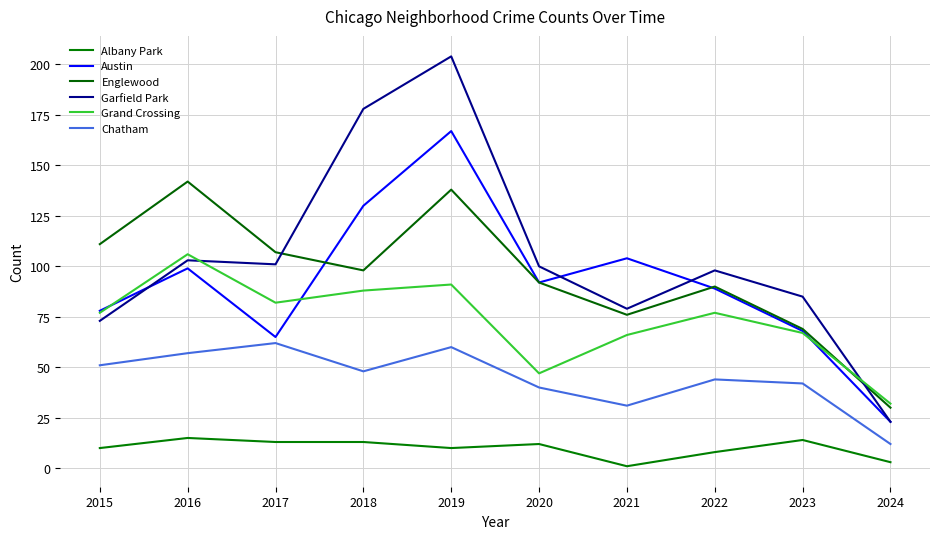

What is the difference between the second highest and minimum values in the Grand Crossing series?

59